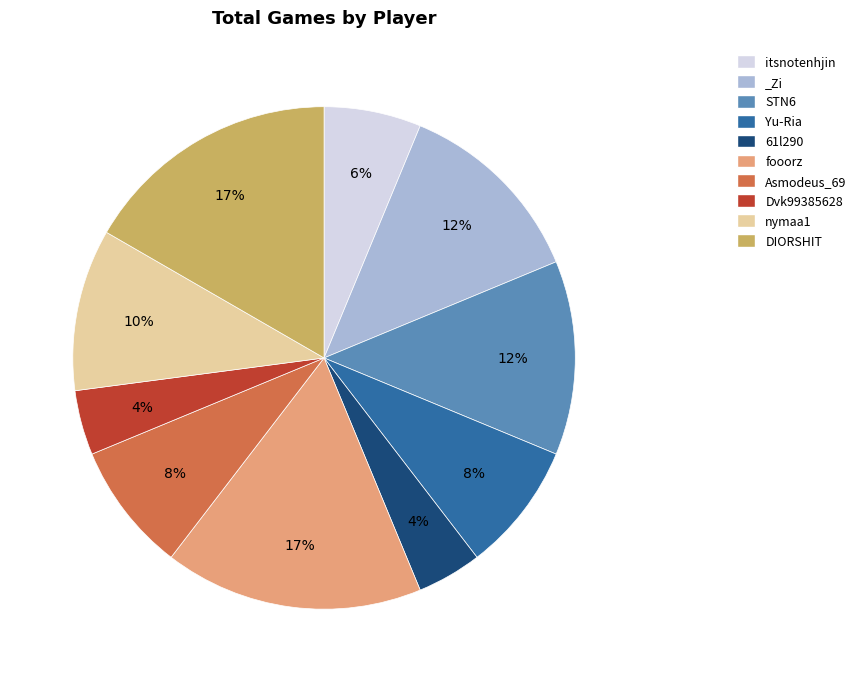

Is there a majority slice in this chart?

No